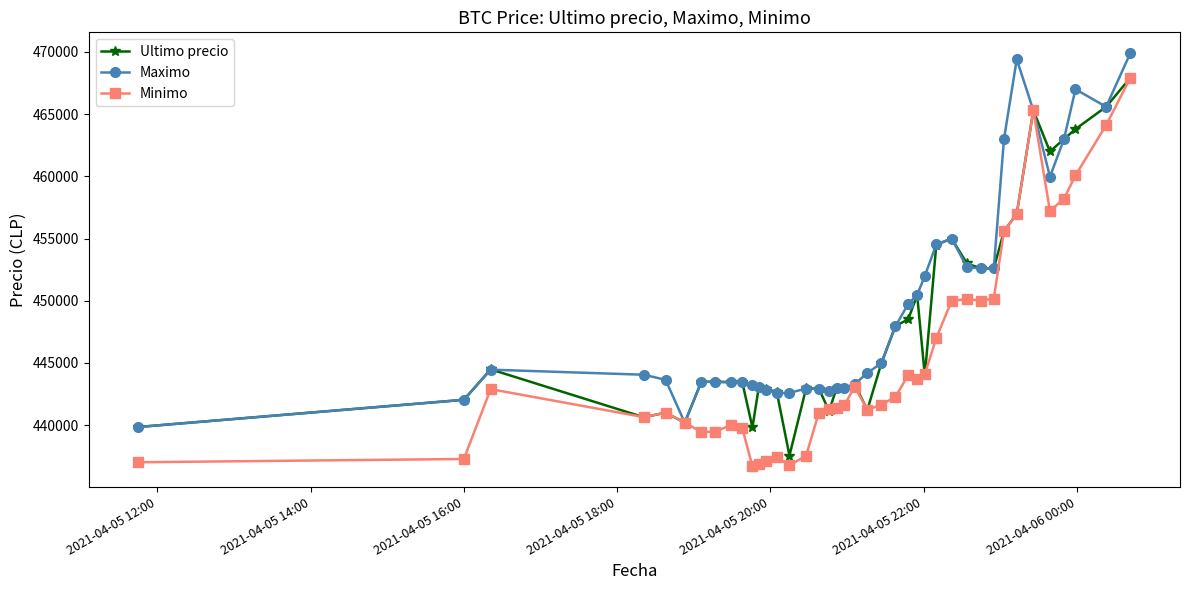

List the series in order of their overall mean, highest first.

Maximo, Ultimo precio, Minimo